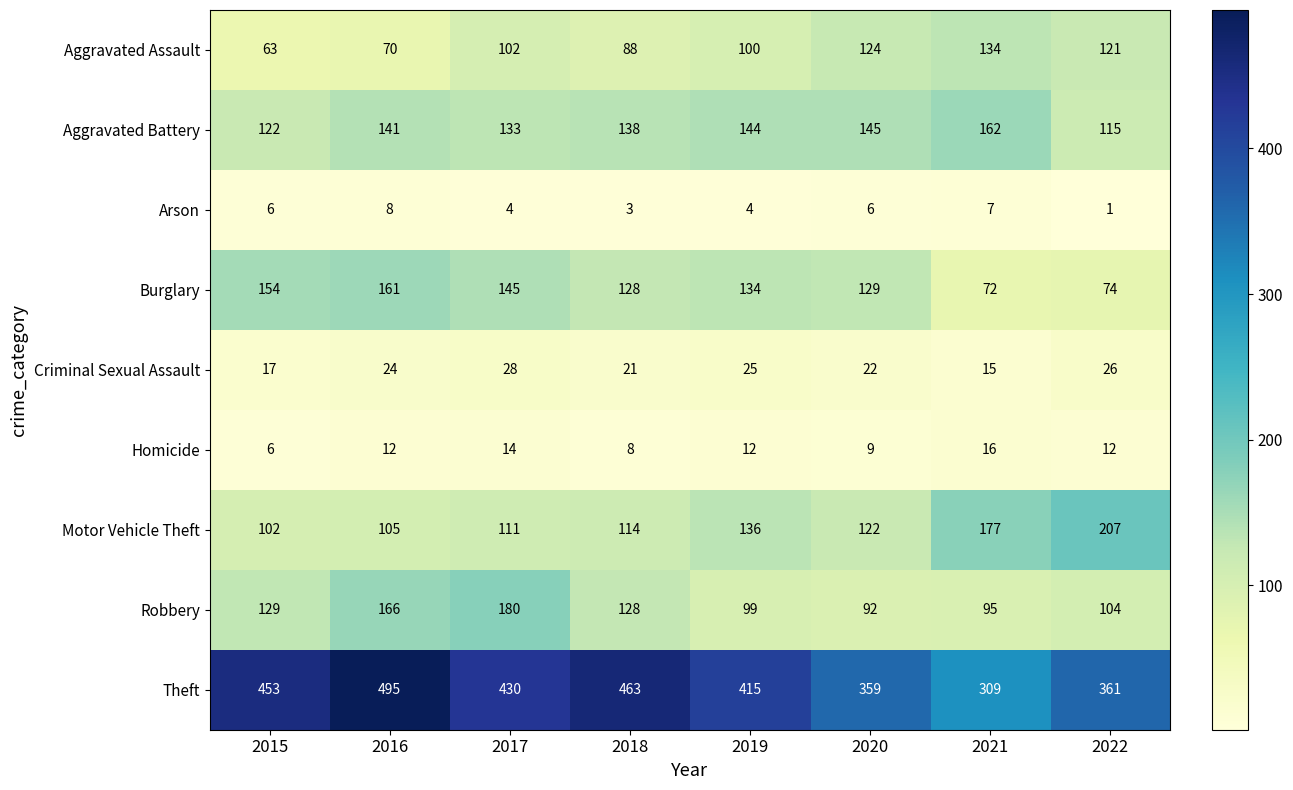

What is the difference between the second highest and minimum values in the Aggravated Battery series?

30